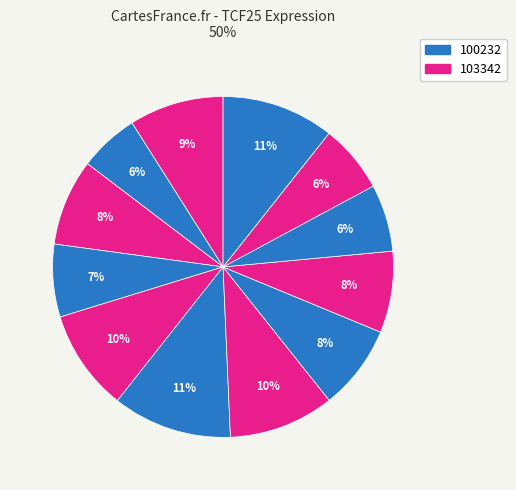

To the nearest percent, what is the average slice percentage?

8%